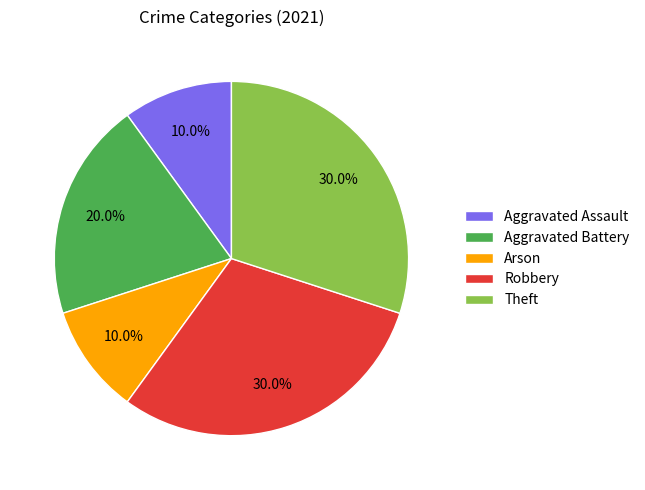

The Theft slice represents 20% of the pie. True or false?

False